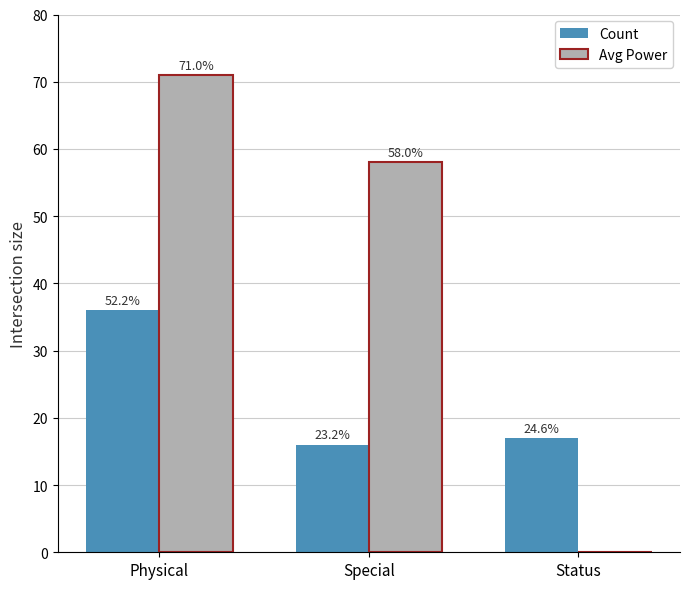

What are all the series names shown in the legend?

Count, Avg Power